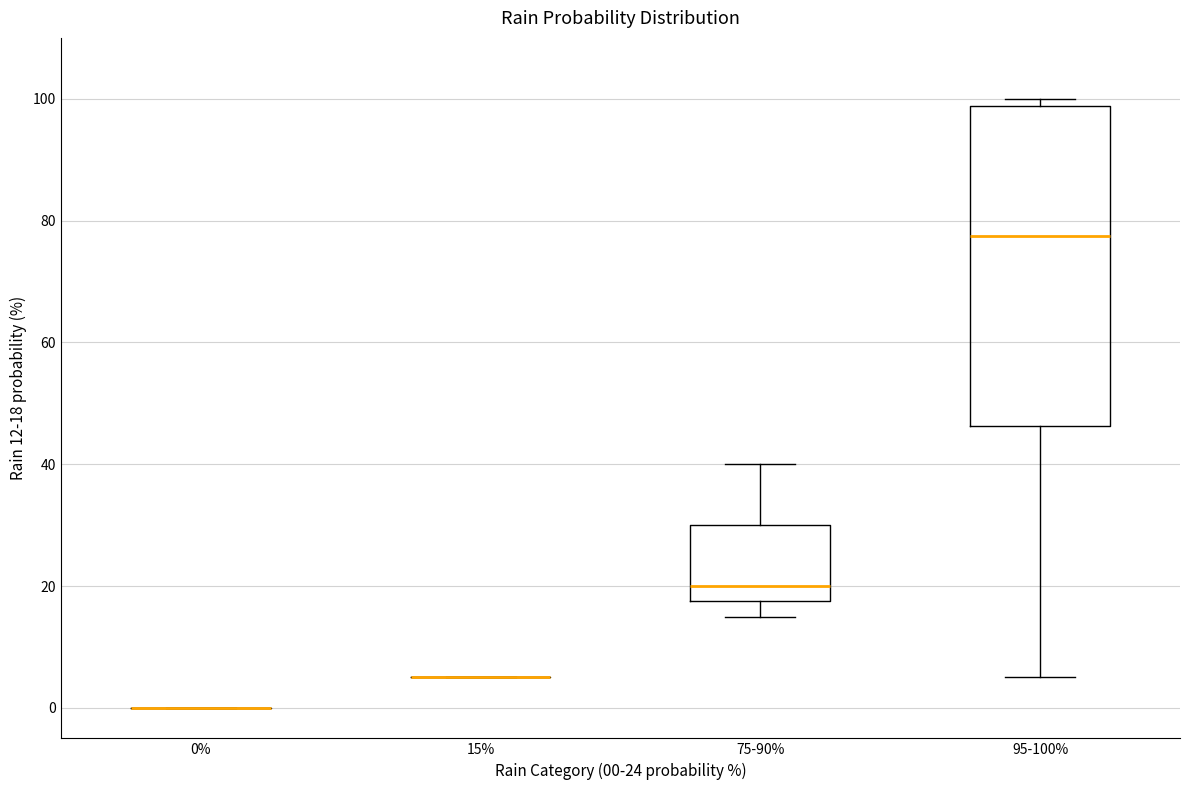

Where does the lower whisker of the box for 95-100% end on the y-axis? The values are not printed on the chart, so give them approximately, as read against the axis.

6